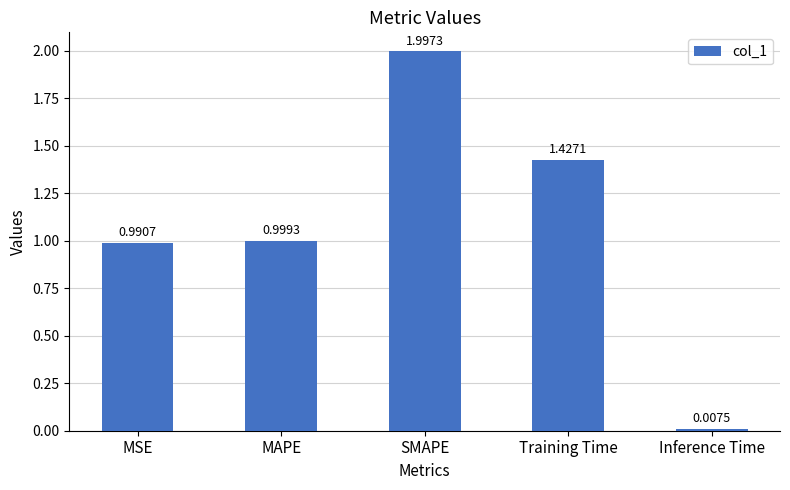

At which label is the value closest to 1?

MAPE